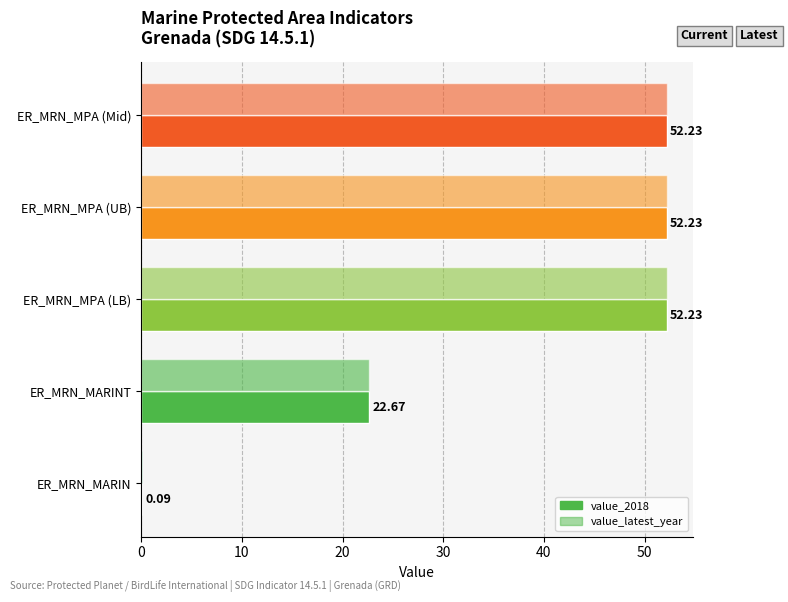

How many values in the value_2018 series exceed 52?

3